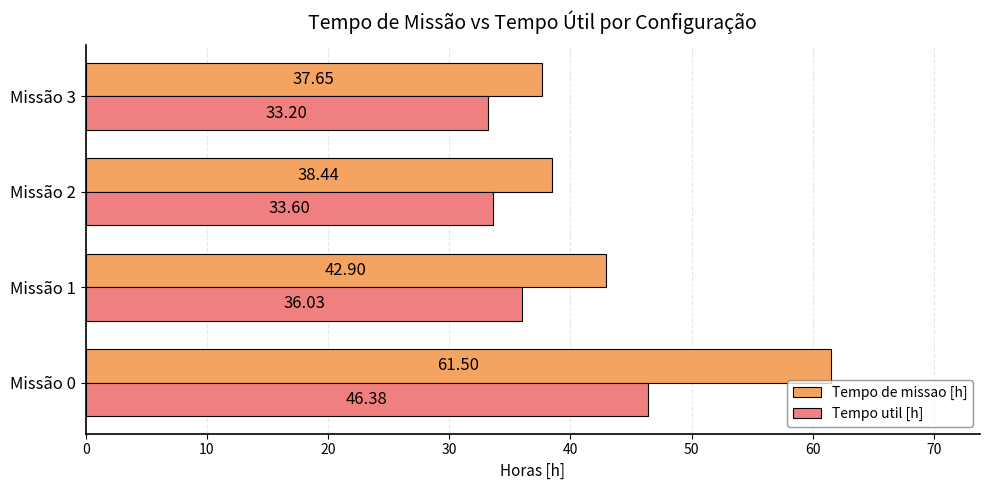

What are all the series names shown in the legend?

Tempo de missao [h], Tempo util [h]